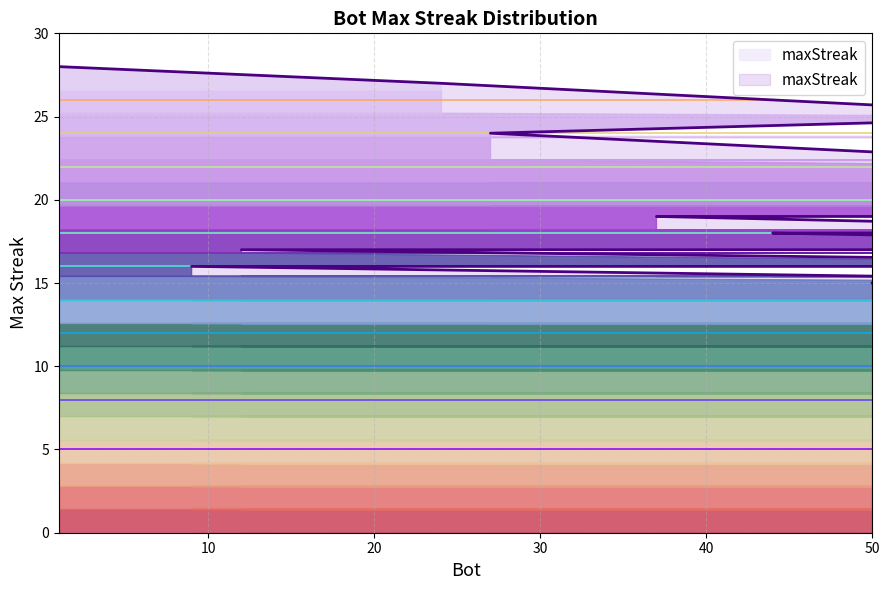

Reading left to right, what are all the values shown in this chart?

28	27	25	24	22	20	19	19	19	18	18	17	17	17	17	17	16	16	15	15